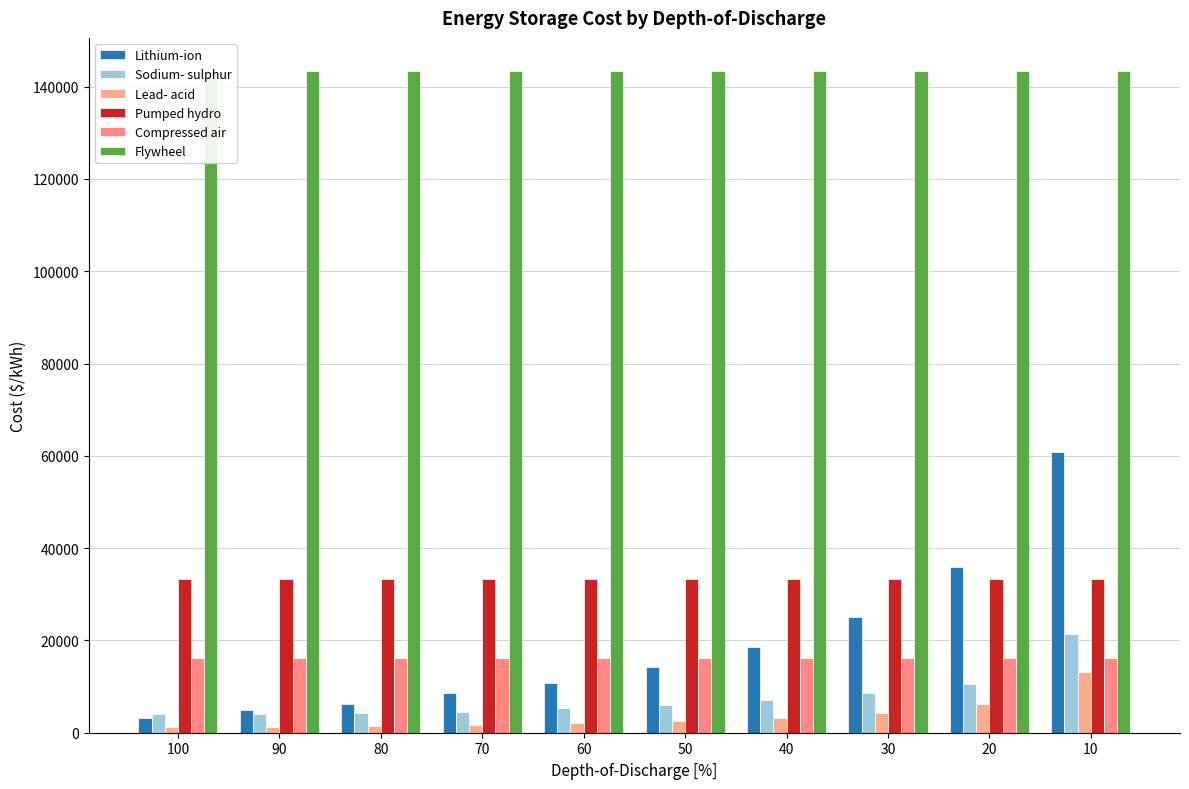

Between 90 and 30, which series saw the biggest shift?

Lithium-ion